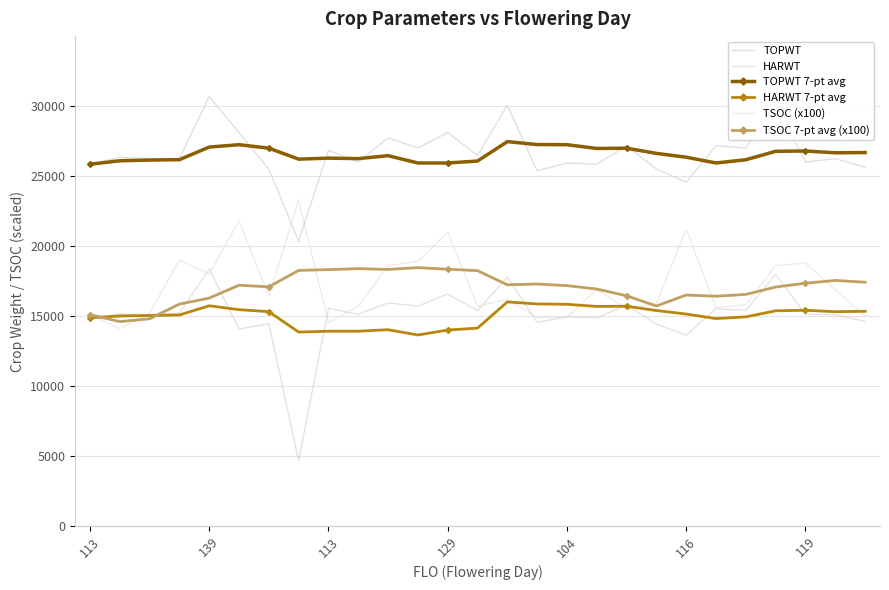

How many lines are shown in the chart?

6